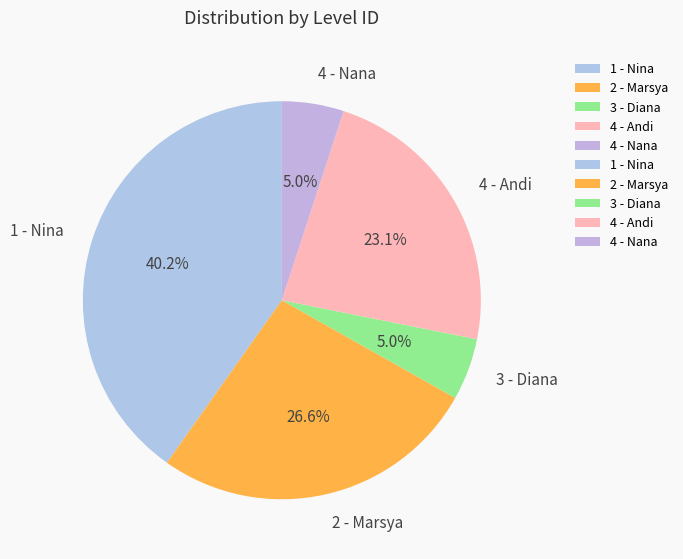

What is the largest slice in the pie chart?

1 - Nina